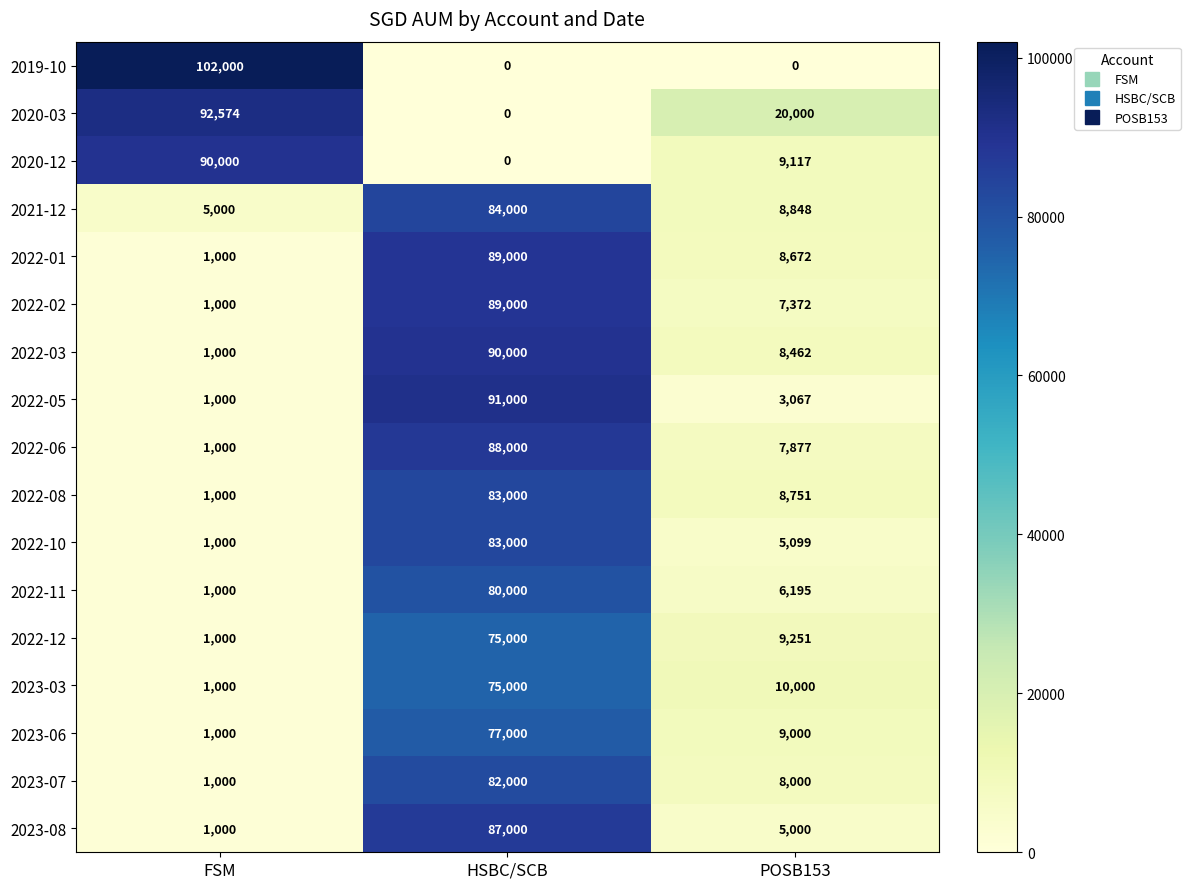

What is the spread (max minus min) of values at HSBC/SCB?

91000